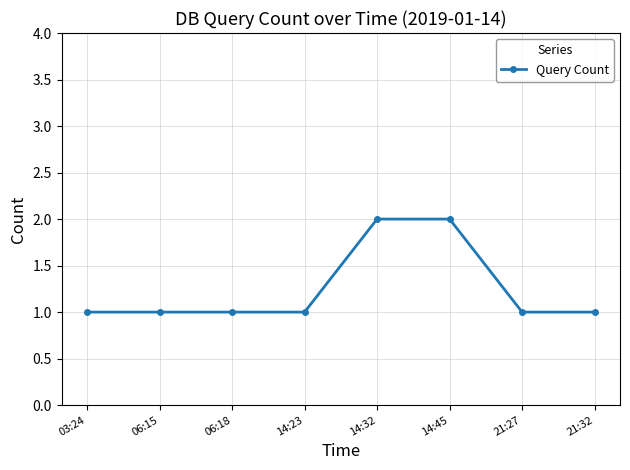

Reading right to left, list all the values displayed in this chart.

21:32=1	21:27=1	14:45=2	14:32=2	14:23=1	06:18=1	06:15=1	03:24=1